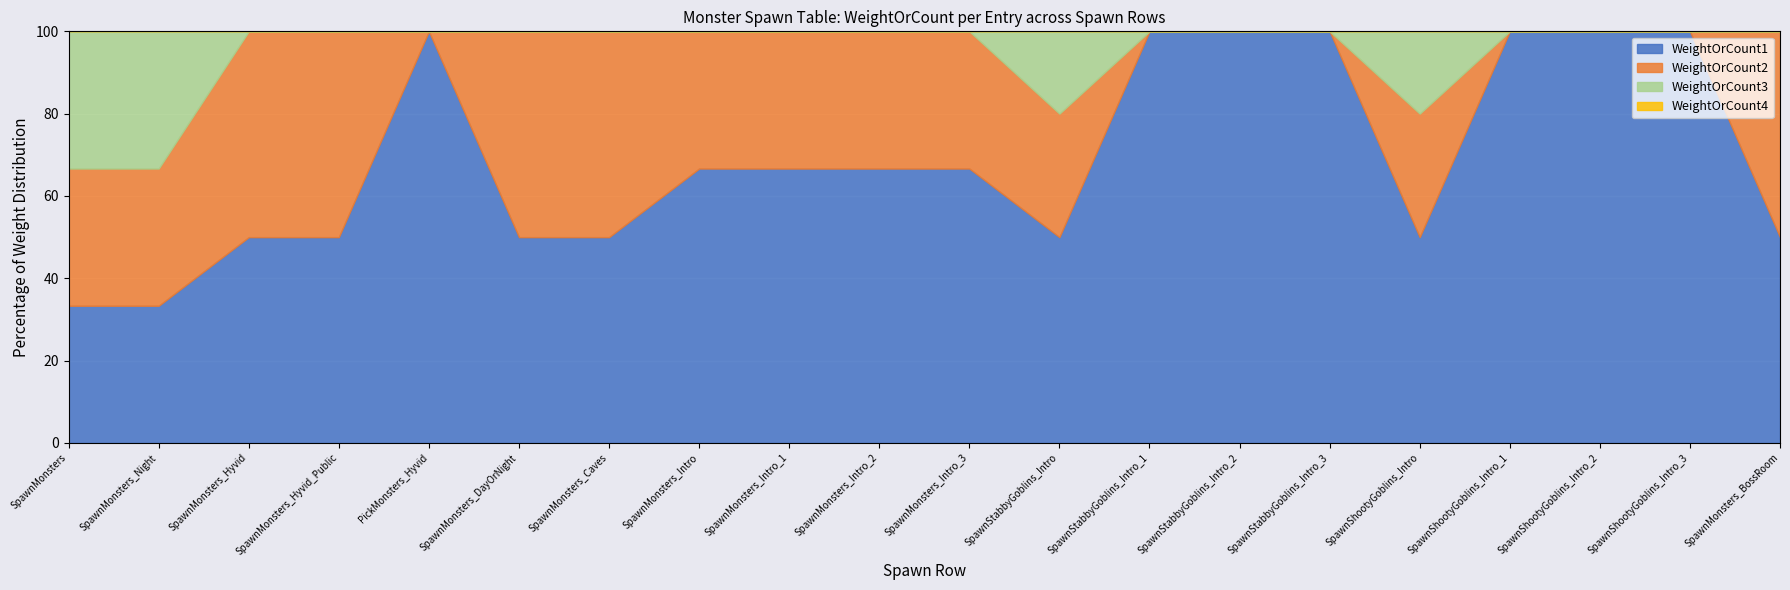

At which label does WeightOrCount4 reach its minimum?

SpawnMonsters